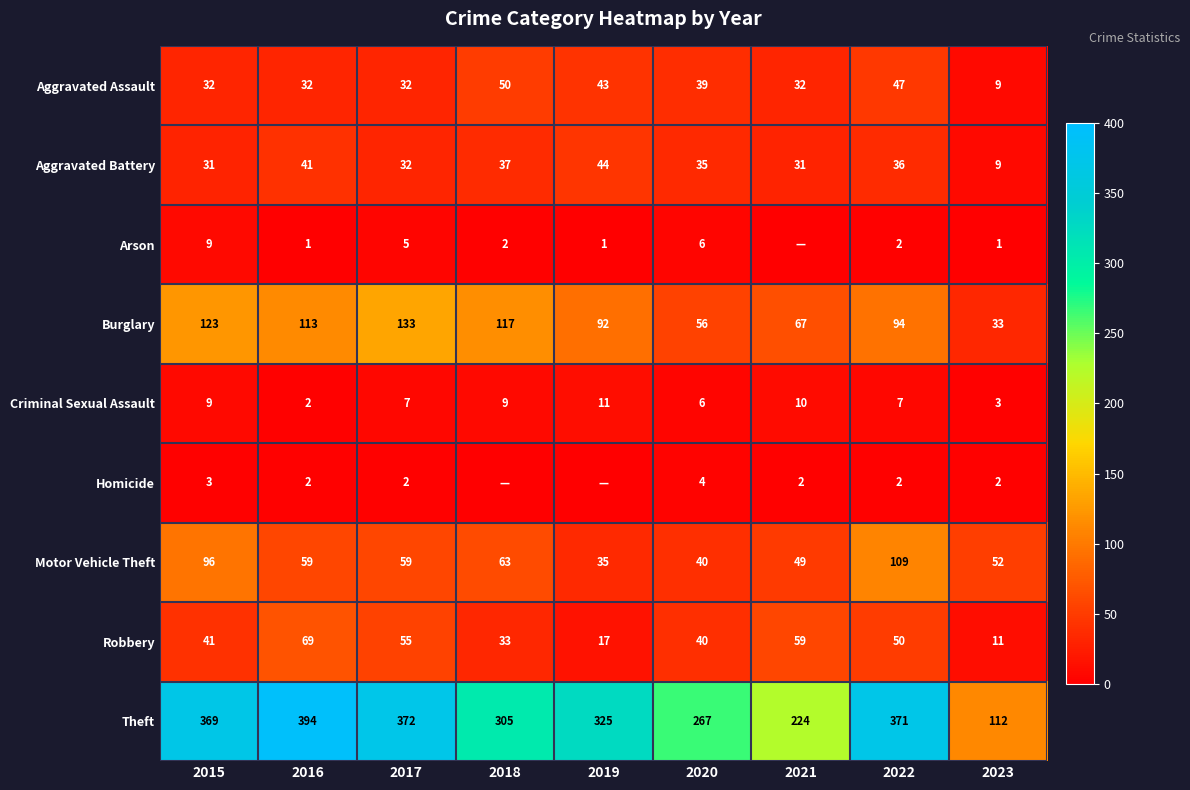

Which category has the highest value in the Motor Vehicle Theft series?

2022